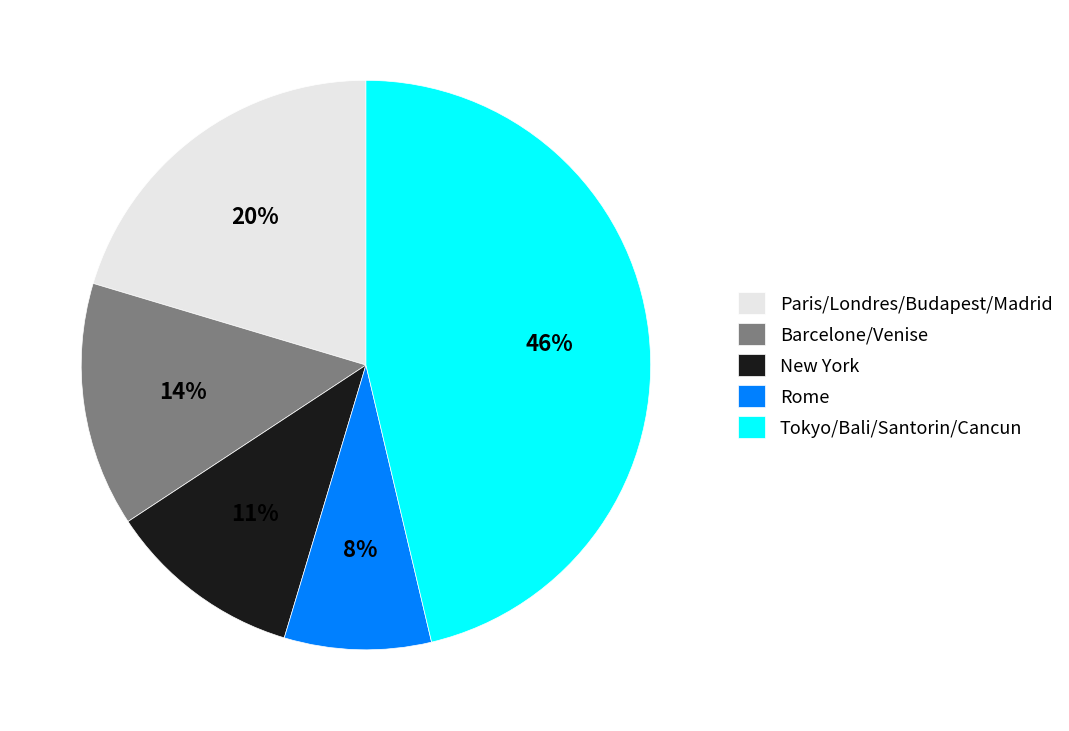

Is the sum of Tokyo/Bali/Santorin/Cancun and Paris/Londres/Budapest/Madrid greater than half?

Yes